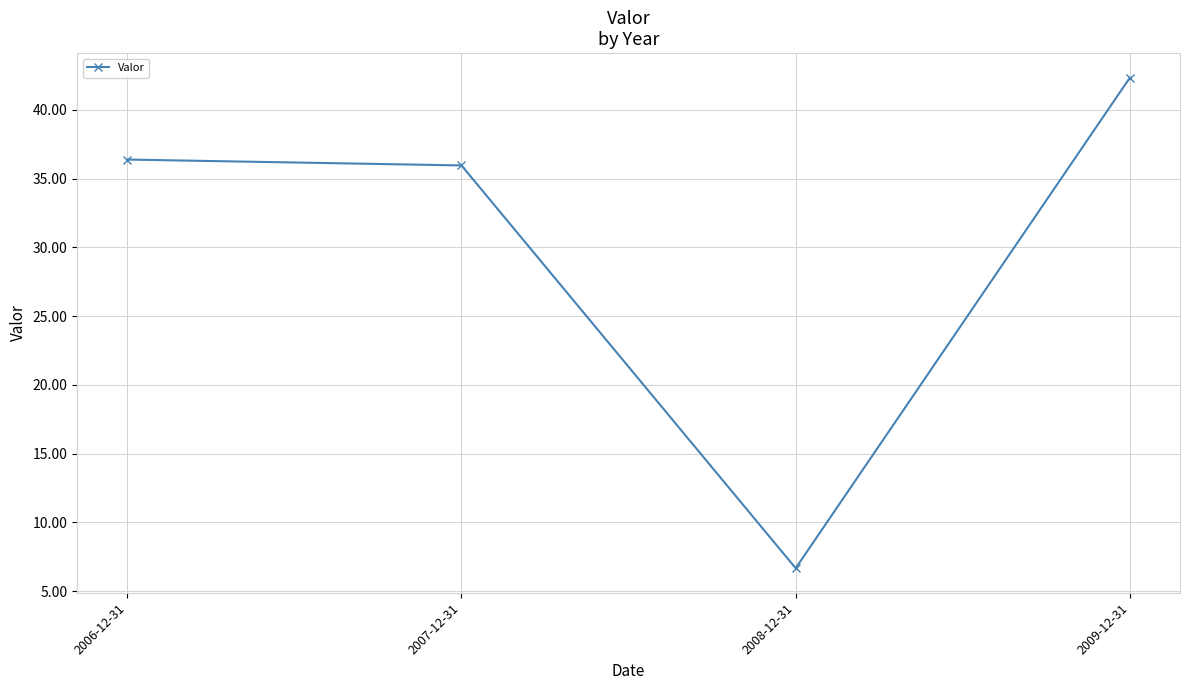

What value does the data have at 2007-12-31?

36.0